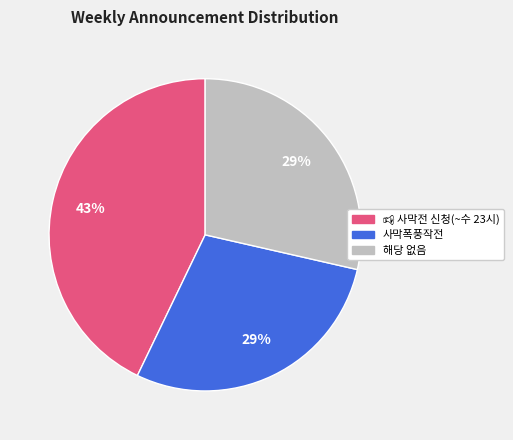

To the nearest percent, what percentage of the pie is 사막폭풍작전?

29%